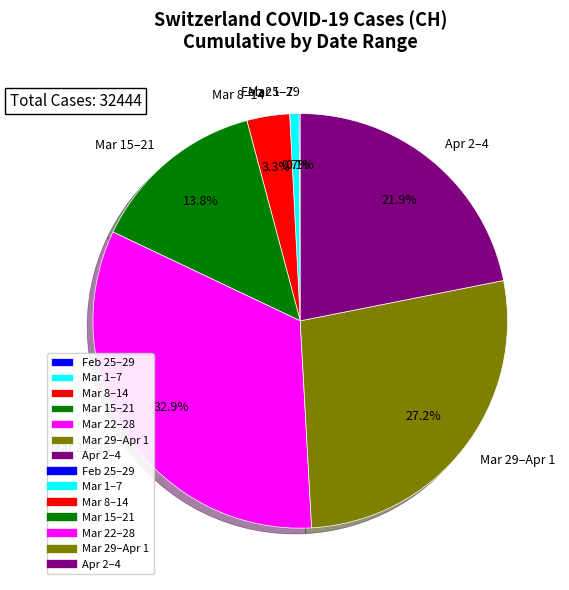

Between Mar 1–7 and Mar 22–28, which is larger?

Mar 22–28